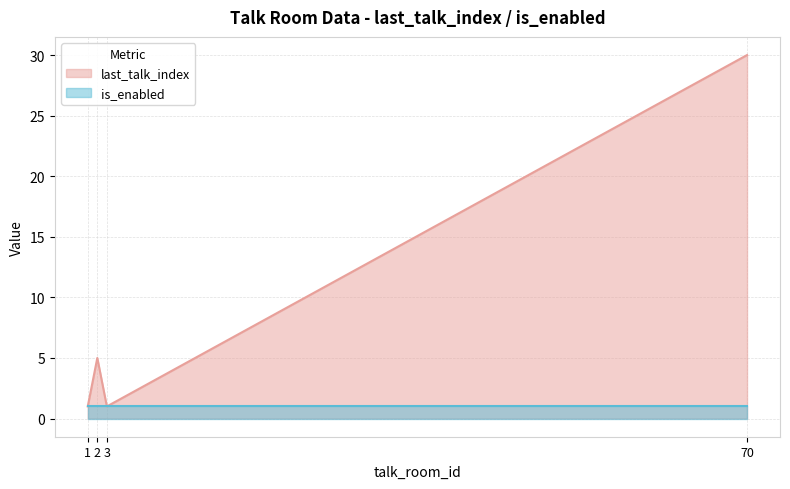

What is the maximum value shown in the chart?

30